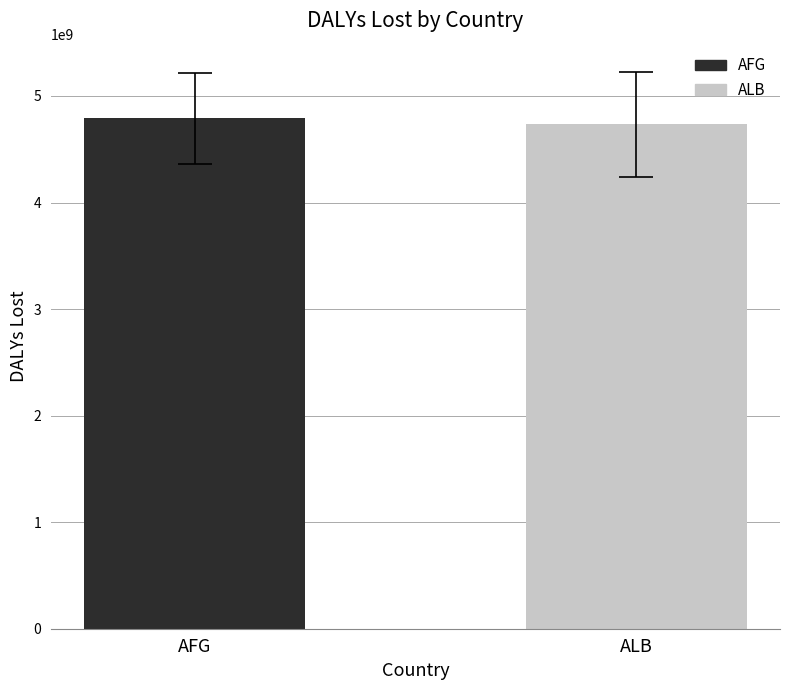

Which series has the largest range (max minus min)?

AFG